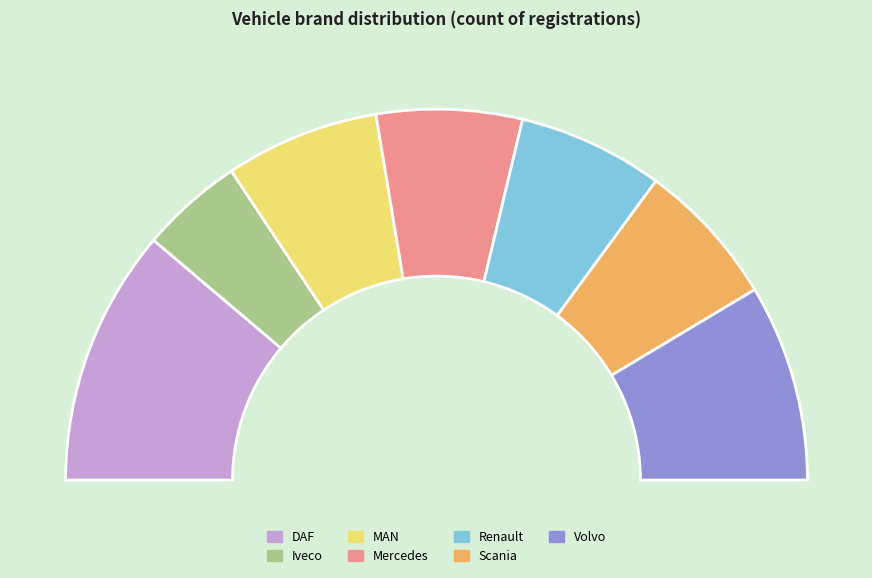

Is Renault the majority of the pie?

No